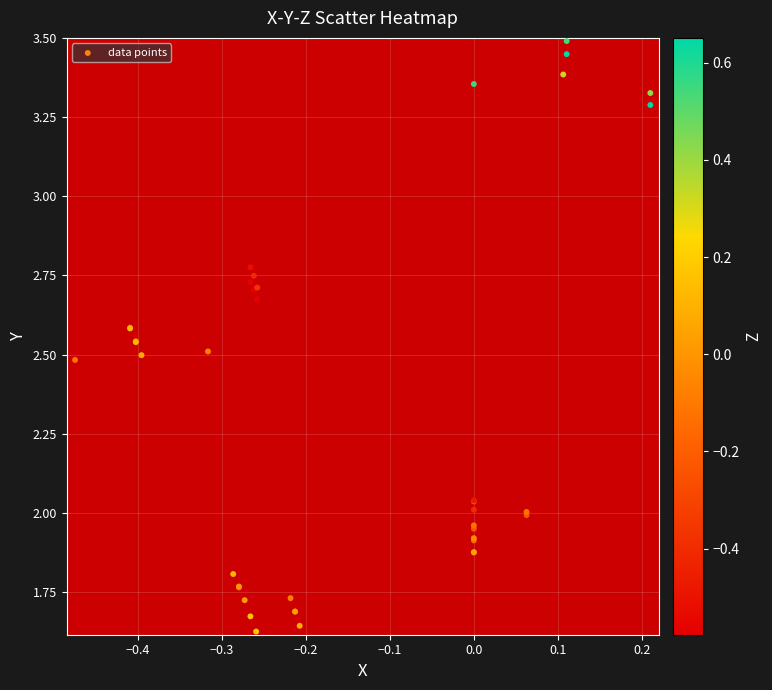

Which has a higher value, 21 or 6?

6